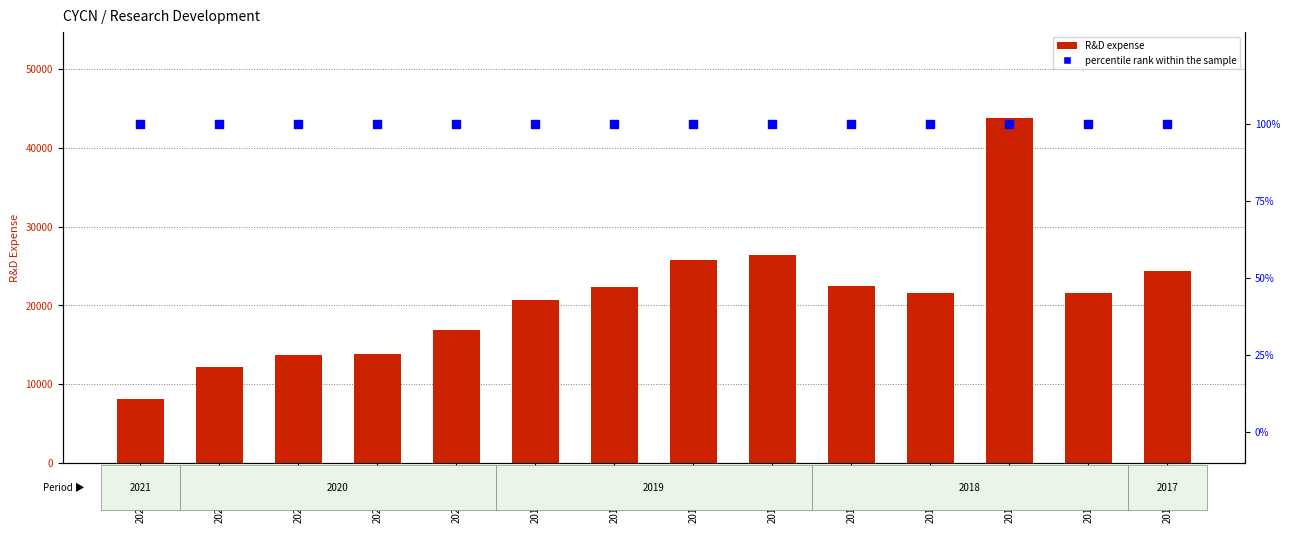

Is the value of R&D expense at 2021-03-31 greater than the value of percentile rank within the sample at 2020-03-31?

Yes